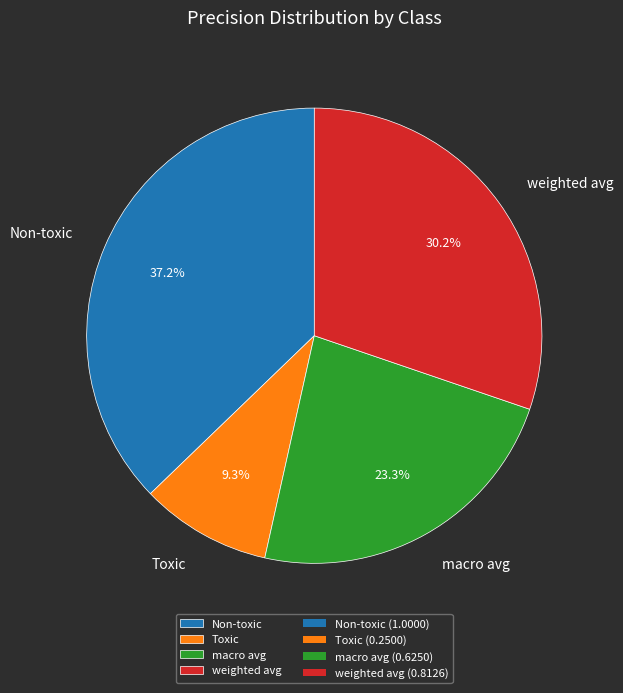

Between Toxic and macro avg, which is larger?

macro avg